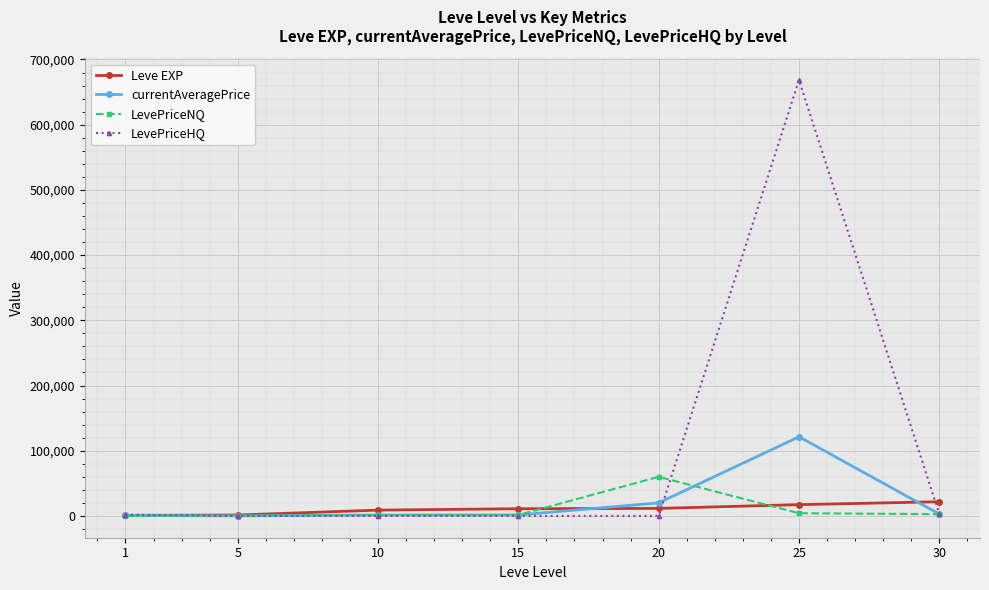

True or false: LevePriceNQ and Leve EXP intersect in this chart.

True